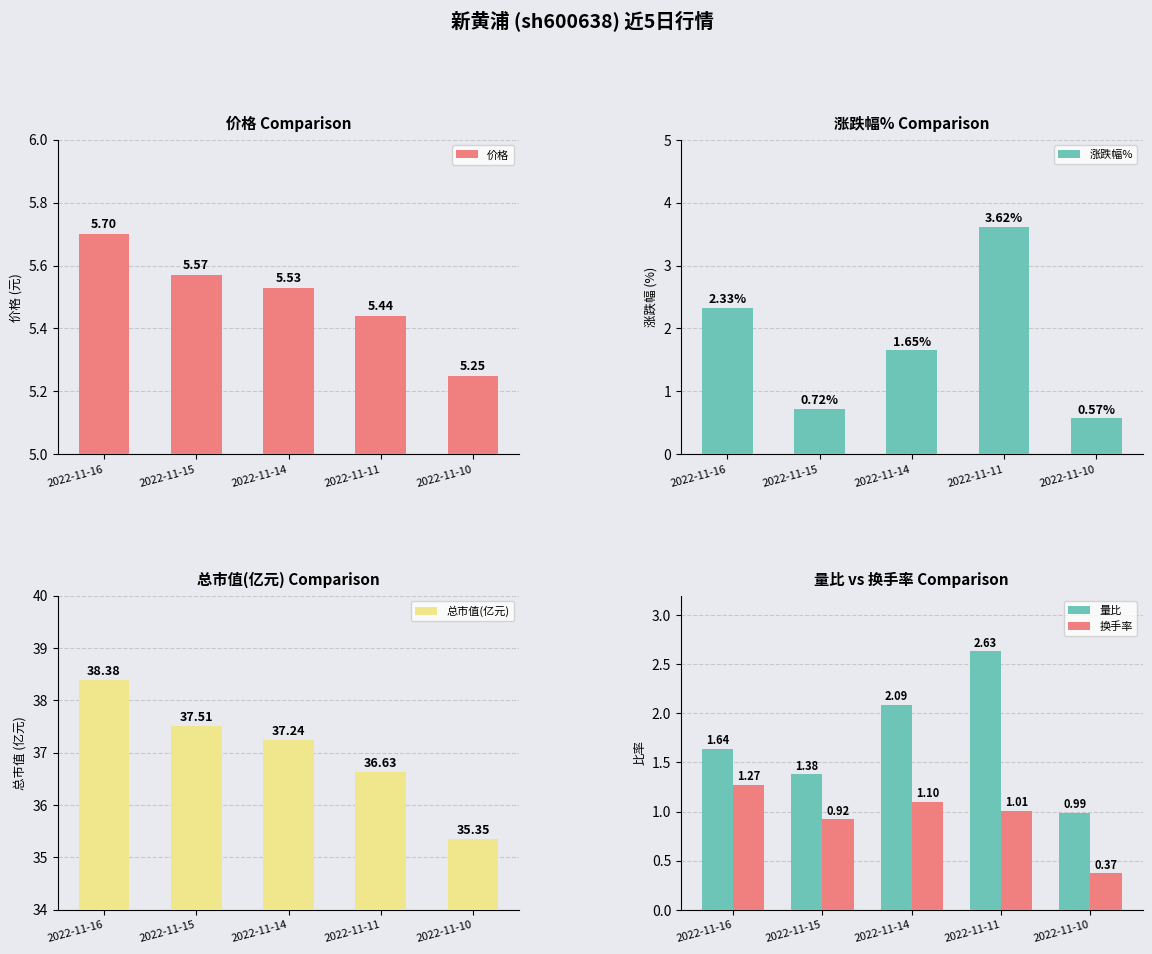

Count the number of categories in the chart.

5